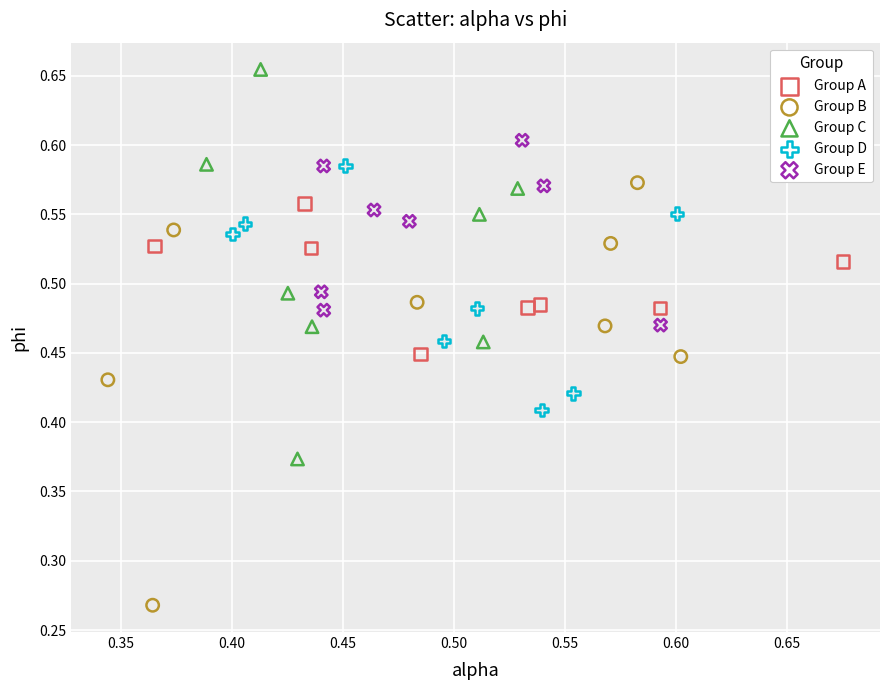

Which series reaches the minimum Y coordinate?

Group B